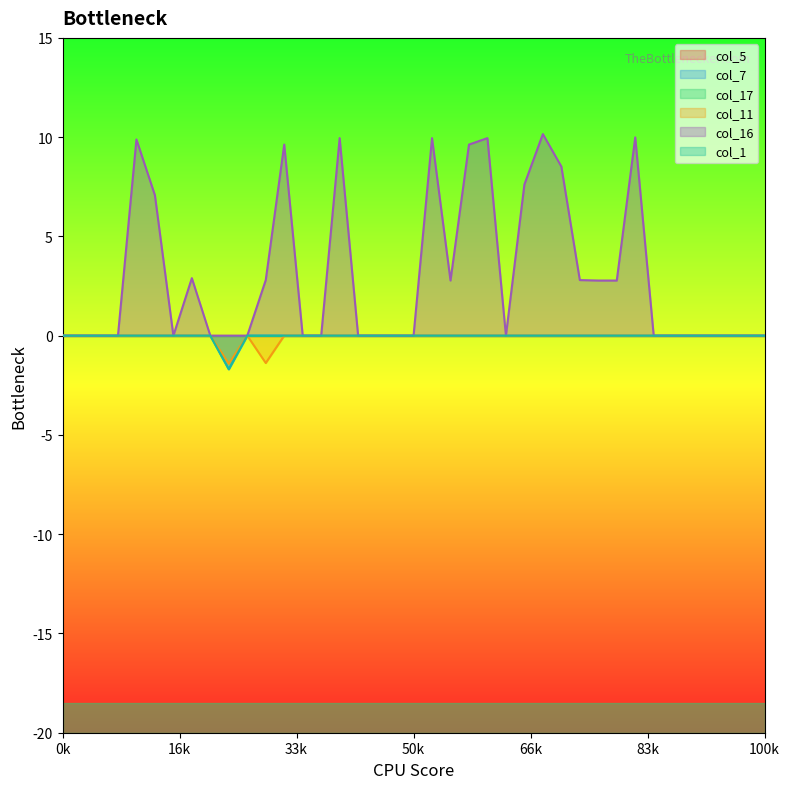

Is it true that col_1 equals 0.0 at 14?

True